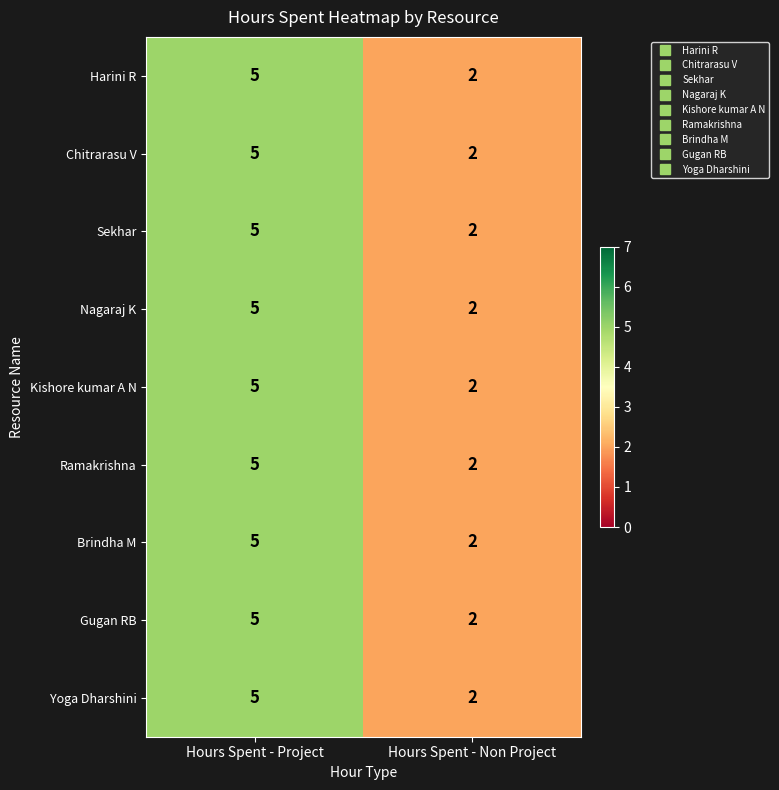

Where is Gugan RB nearest to the value 3?

Hours Spent - Non Project